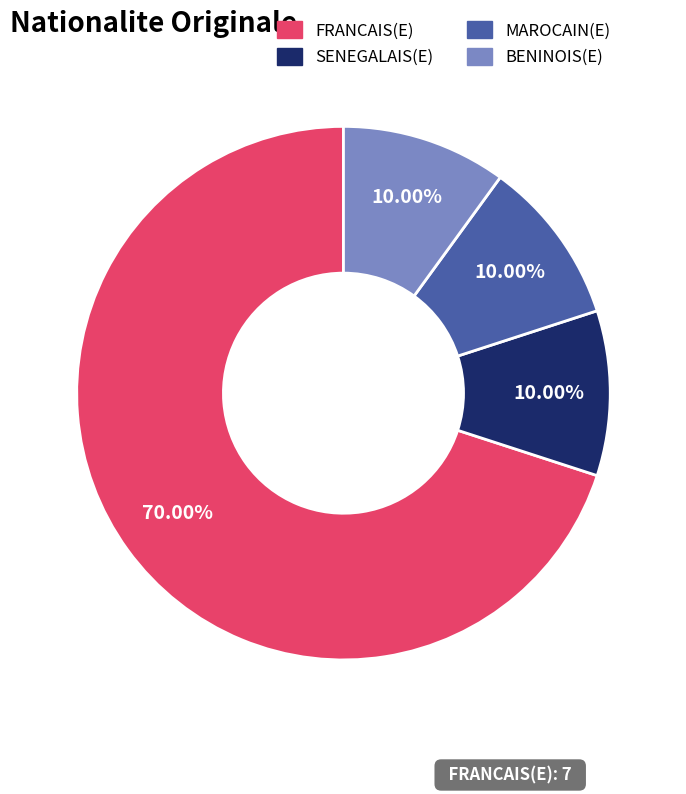

True or false: FRANCAIS(E) accounts for 59% of the total.

False